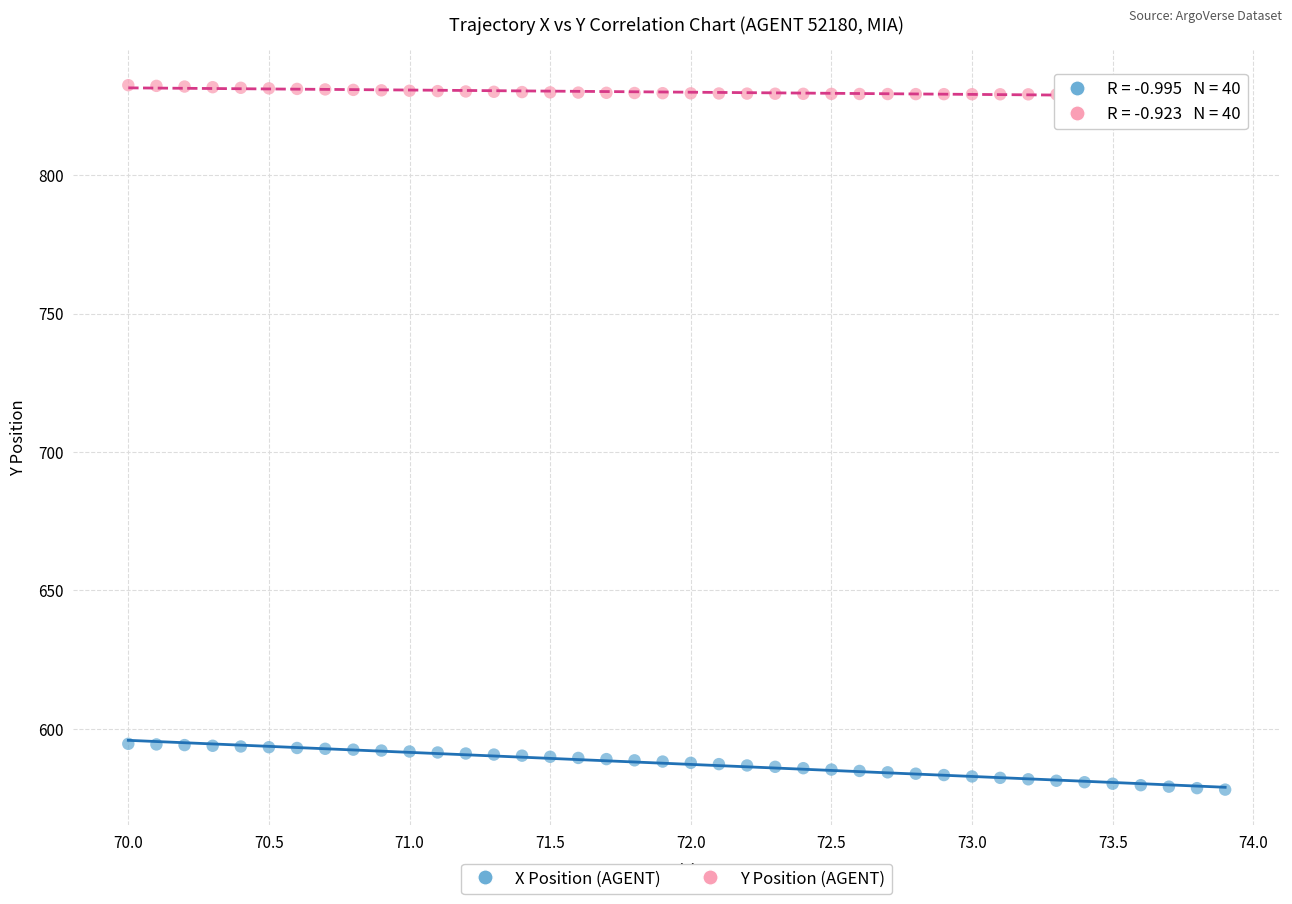

Across all data points, what is the range of Y values (max minus min)?

254.5